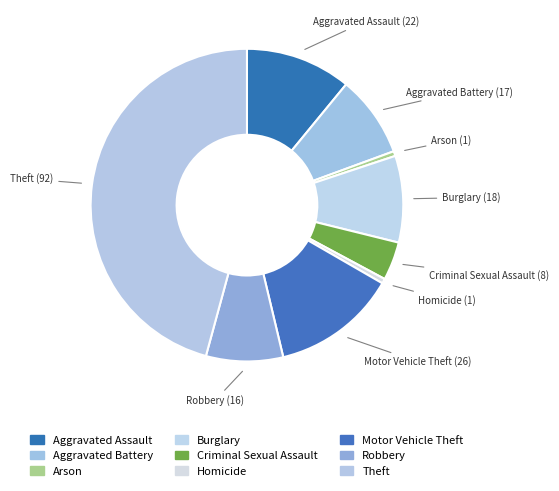

What is the change in value from Criminal Sexual Assault to Motor Vehicle Theft?

+18